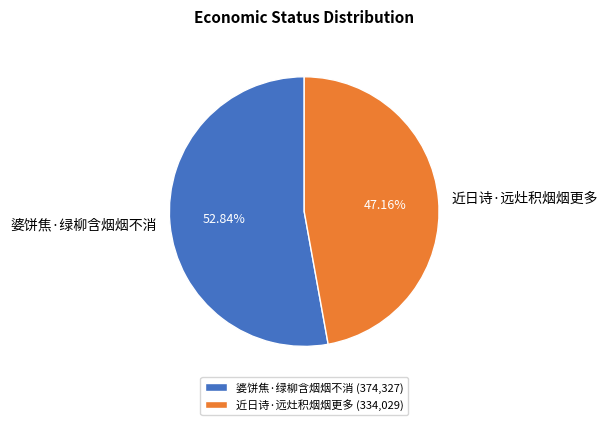

Combined, do 婆饼焦·绿柳含烟烟不消 and 近日诗·远灶积烟烟更多 account for over 50%?

Yes